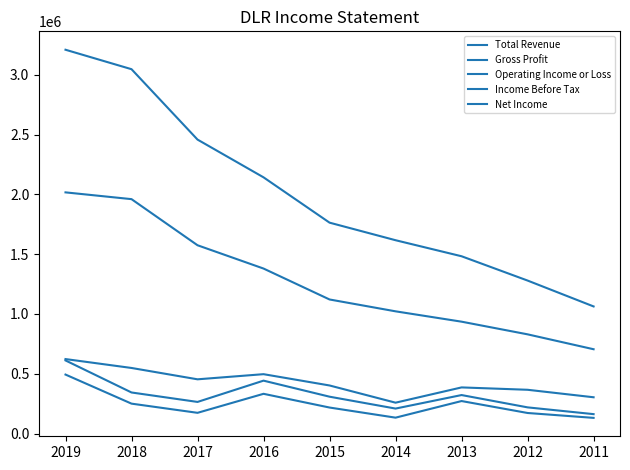

What is the difference between the second highest and second lowest values in the Total Revenue series?

1767400